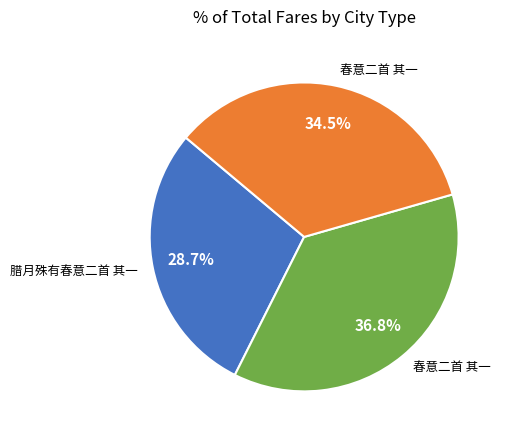

Does any single category account for the majority?

No